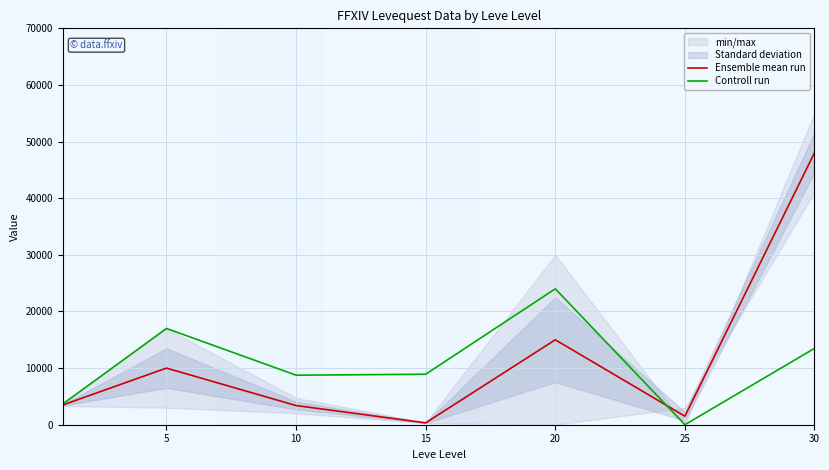

What is the total value across all series at 15?

9243.9